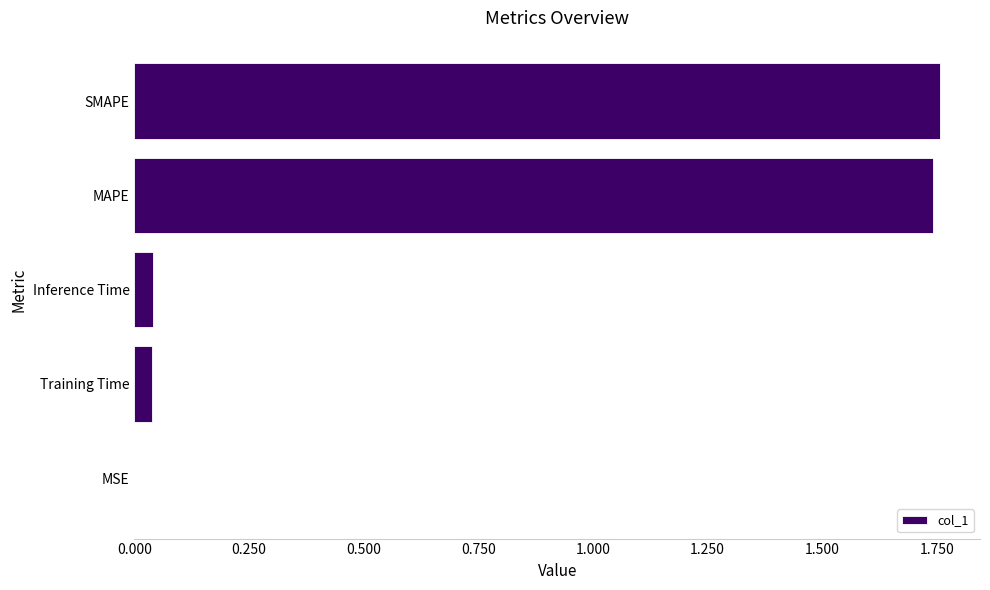

What is the change in value from MAPE to Inference Time?

-1.7